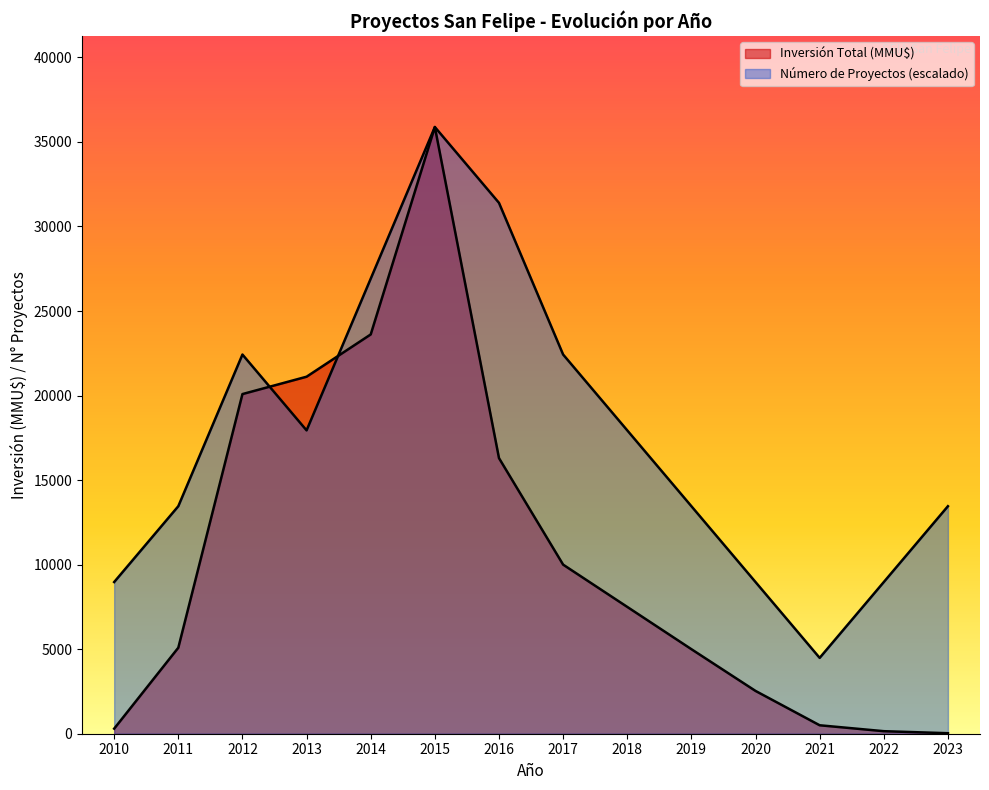

How many lines are shown in the chart?

2